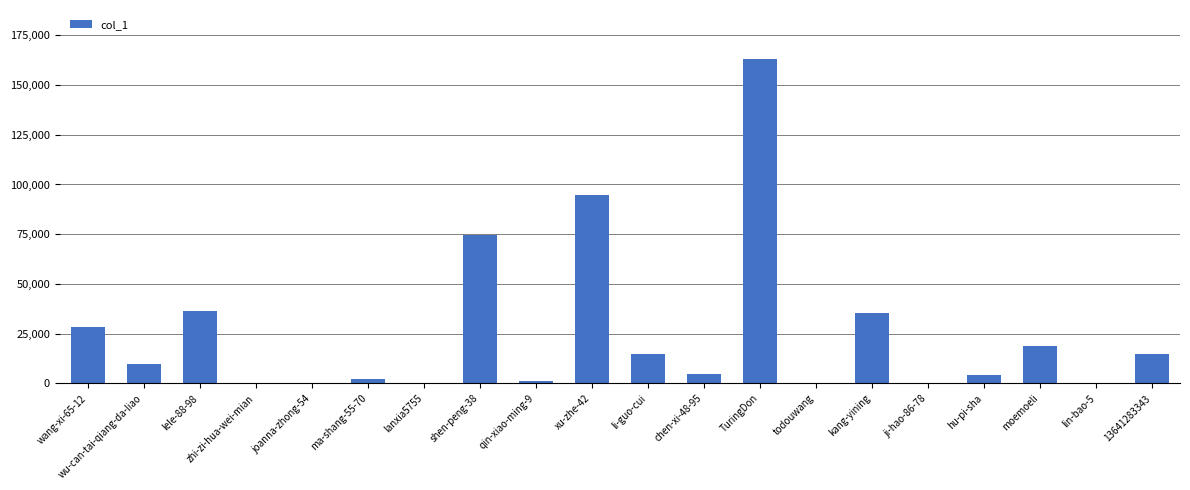

What is the sum of all values?

505239